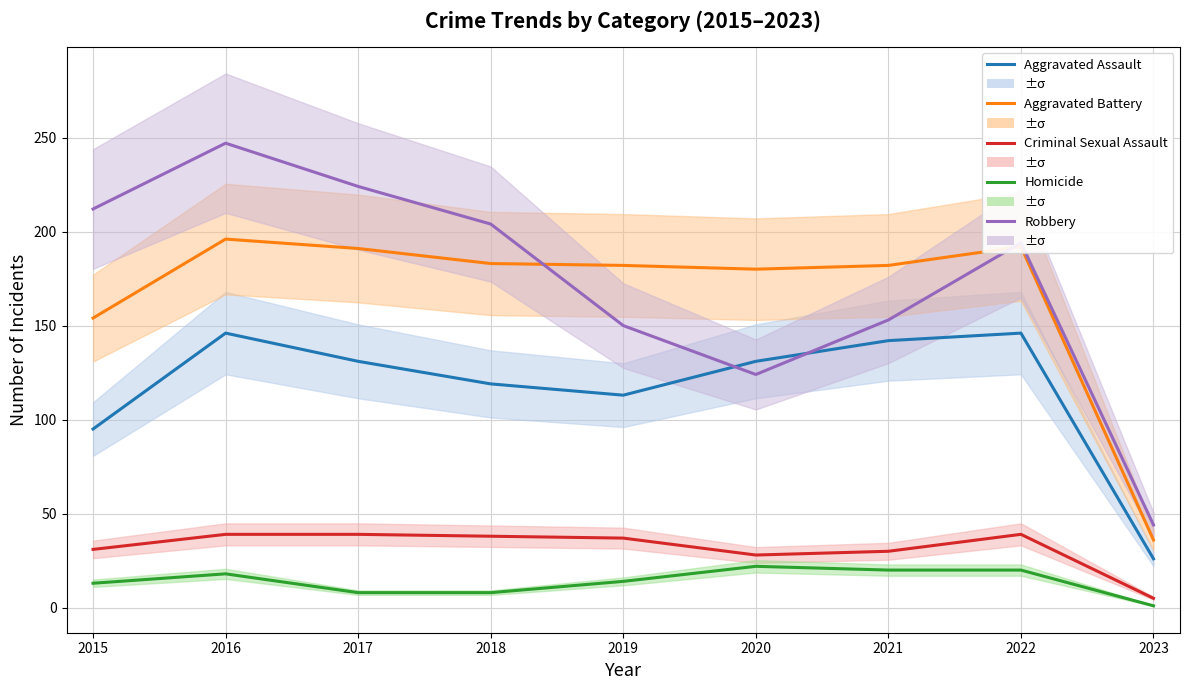

Which series changed the most between 2015 and 2017?

Aggravated Battery